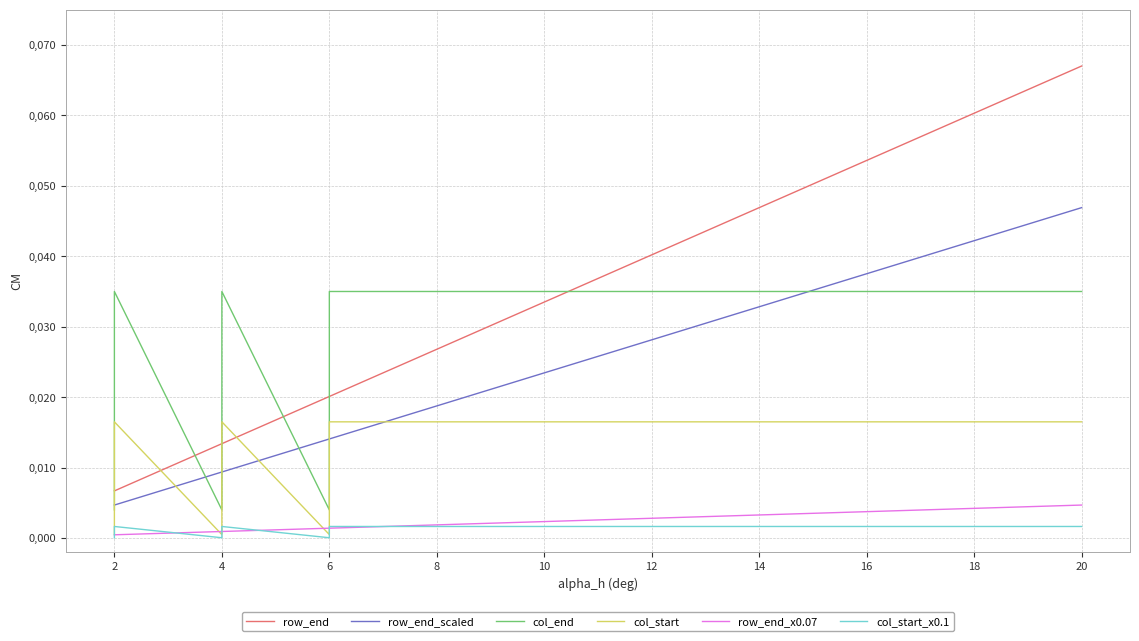

What is the label of the 12th point from the right?

16